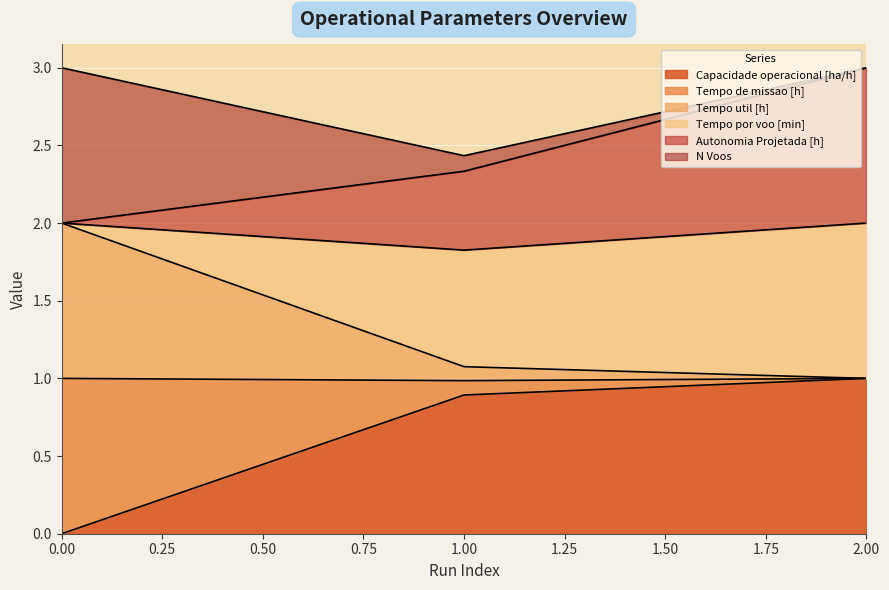

How many values in the Autonomia Projetada [h] series exceed 2?

2